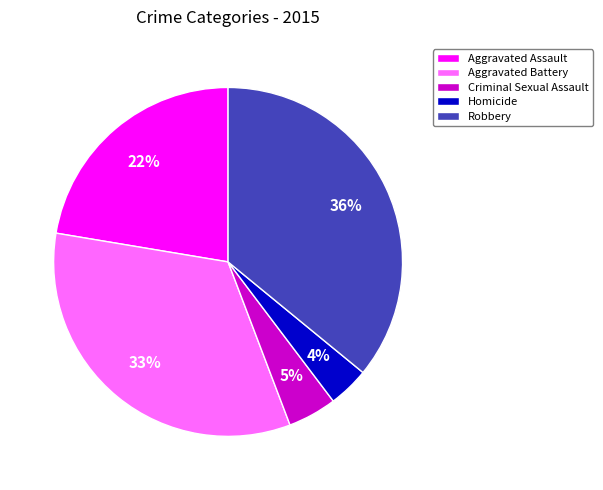

How many segments does this pie chart have?

5